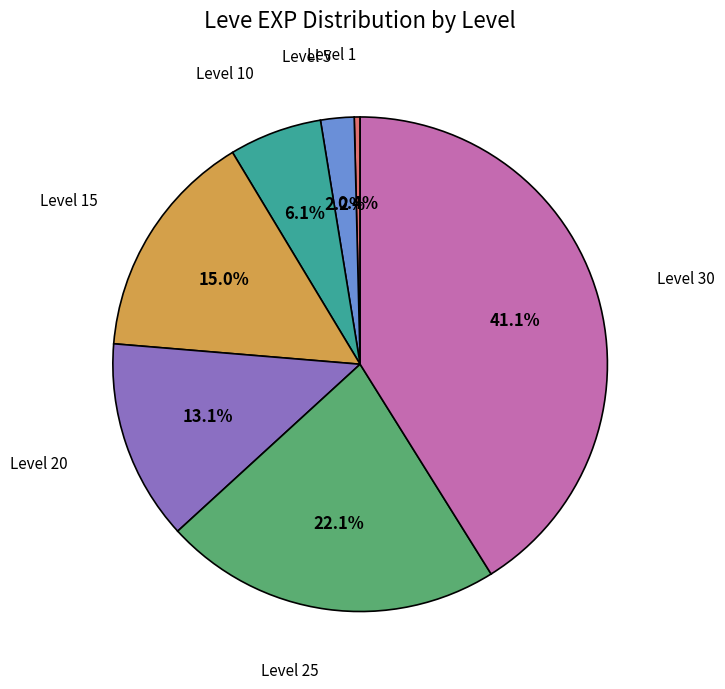

How many segments does this pie chart have?

7